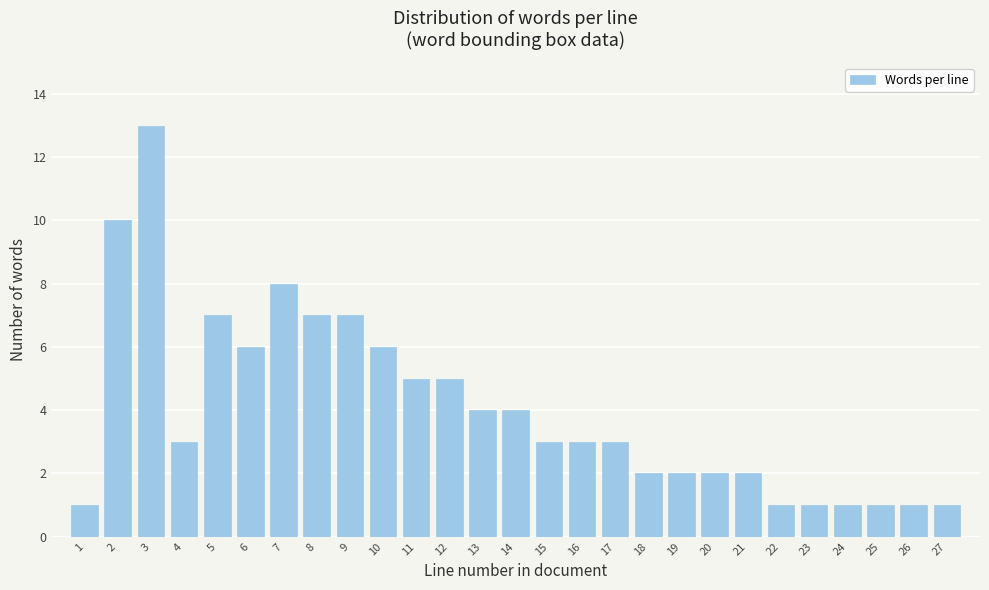

Reading right to left, list all the values displayed in this chart.

1	1	1	1	1	1	2	2	2	2	3	3	3	4	4	5	5	6	7	7	8	6	7	3	13	10	1